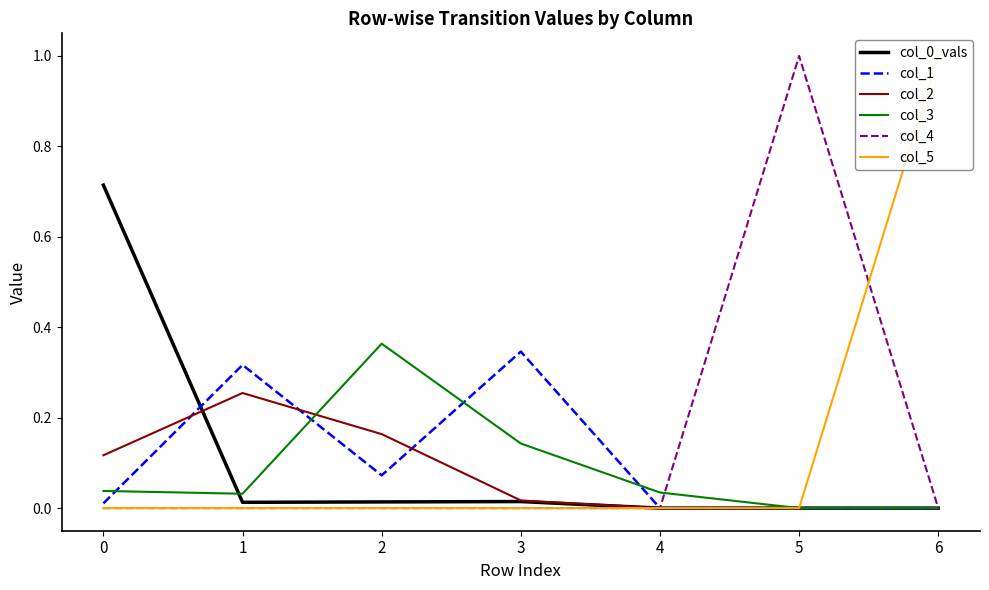

What is the total value across all series at 0?

0.9